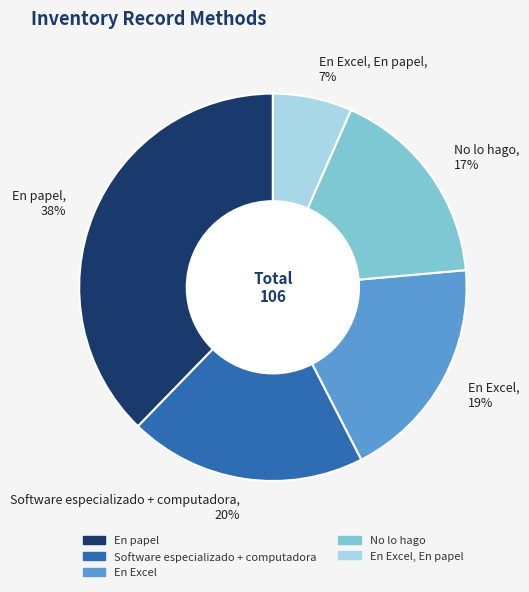

Between En Excel, En papel and No lo hago, which is larger?

No lo hago